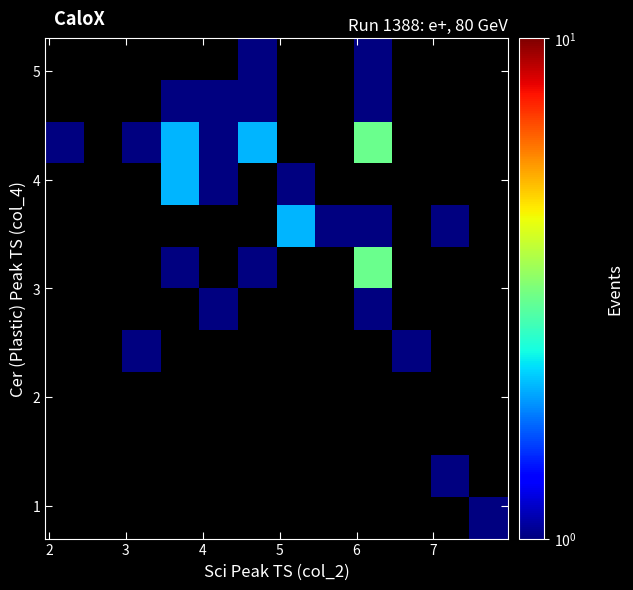

What is the maximum value shown in the chart?

3